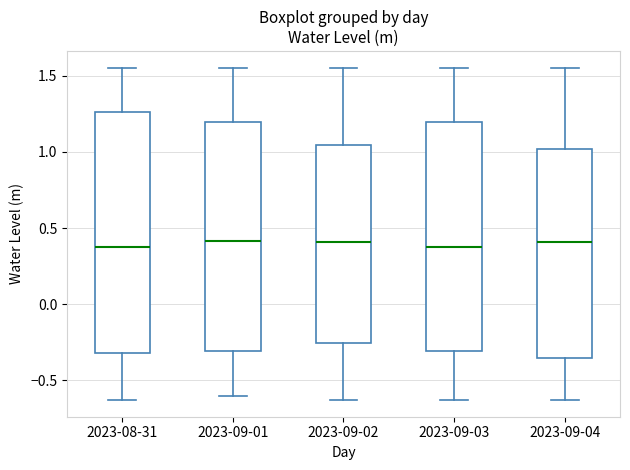

Where does the upper whisker of the box for 2023-09-04 end on the y-axis? The values are not printed on the chart, so give them approximately, as read against the axis.

1.55